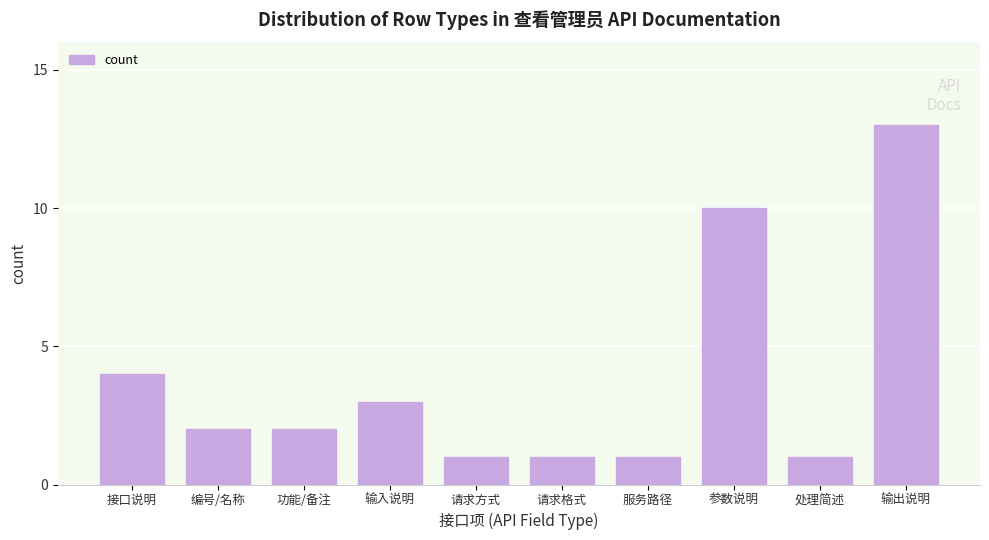

Reading left to right, transcribe all the data shown in this chart.

接口说明=4	编号/名称=2	功能/备注=2	输入说明=3	请求方式=1	请求格式=1	服务路径=1	参数说明=10	处理简述=1	输出说明=13